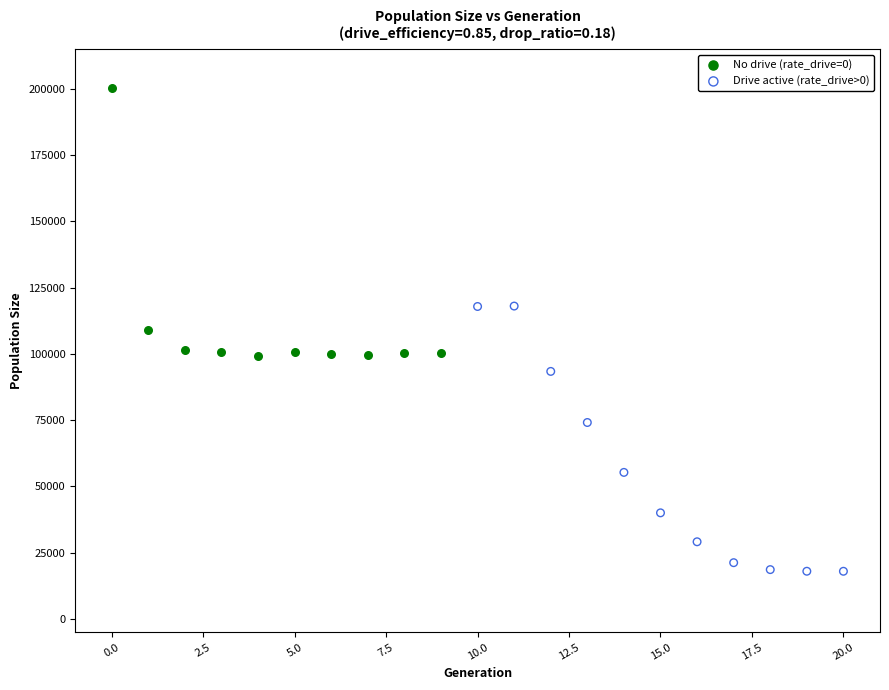

Which series contains the lowest Y value?

Drive active (rate_drive>0)